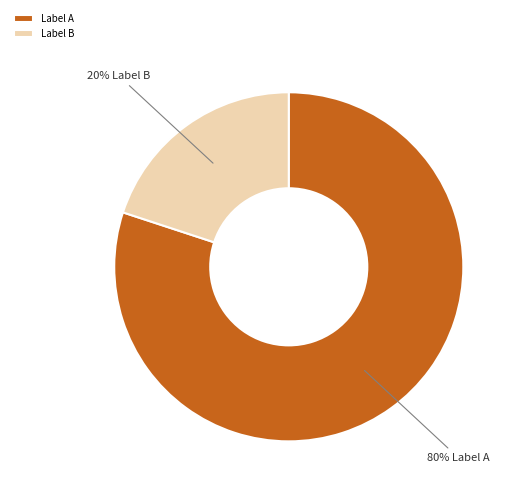

Rank the categories by value from lowest to highest.

Label B, Label A